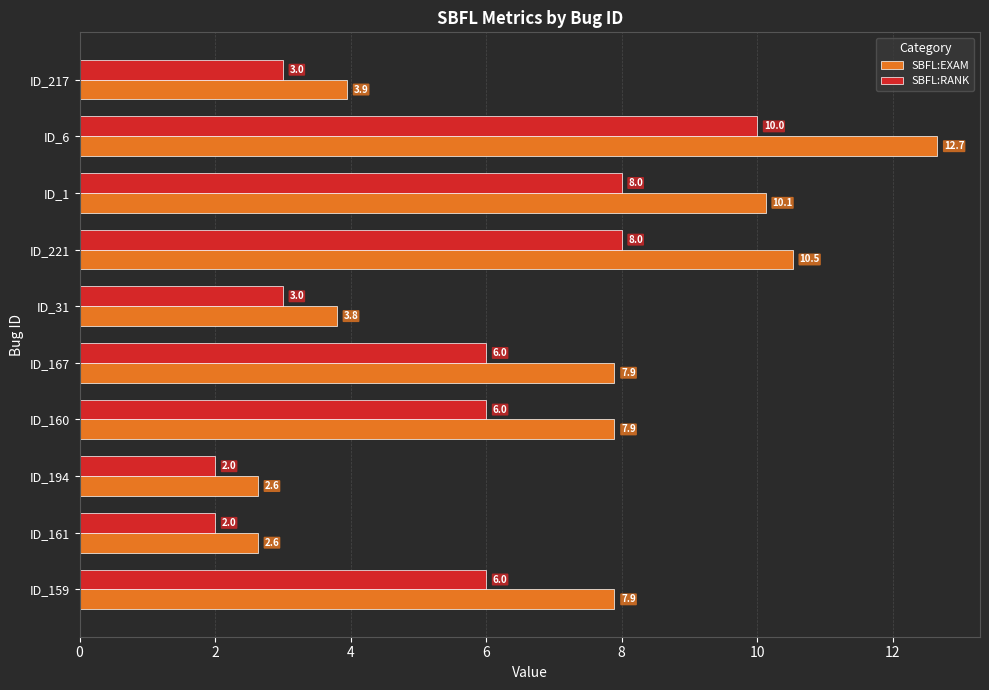

Which series has the largest total across all categories?

SBFL:EXAM